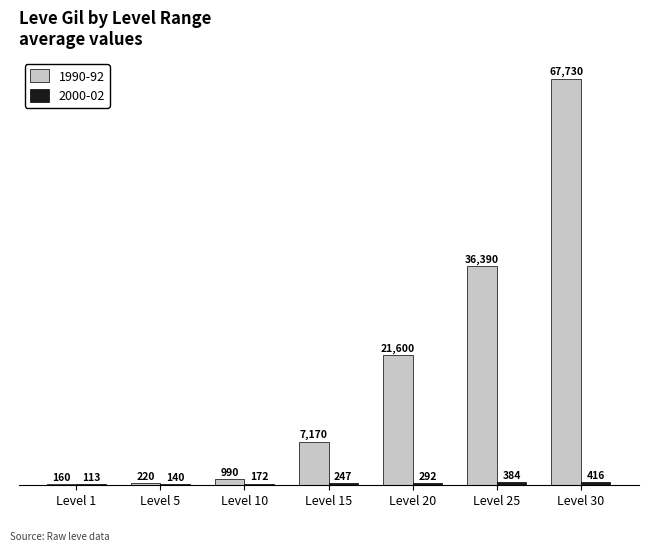

What is the sum of all 1990-92 values?

134260